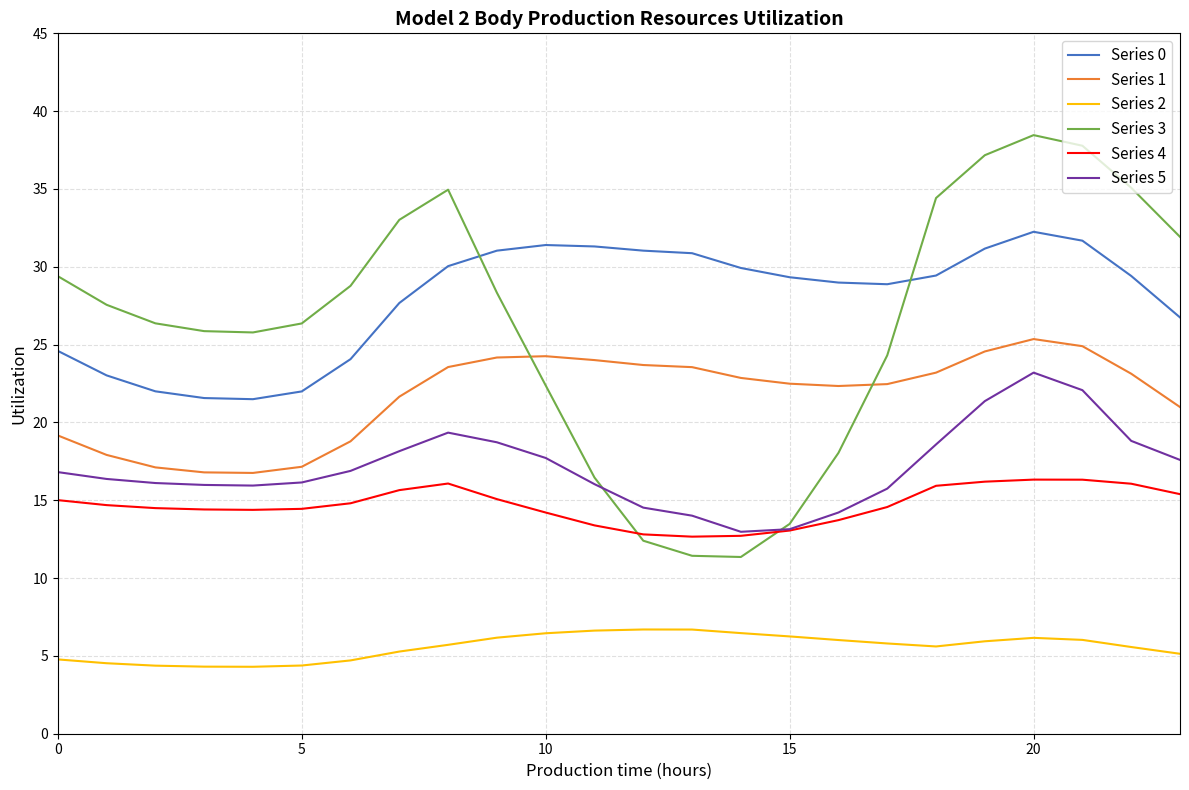

Rank the series by their maximum value, from highest to lowest.

Series 3, Series 0, Series 1, Series 5, Series 4, Series 2